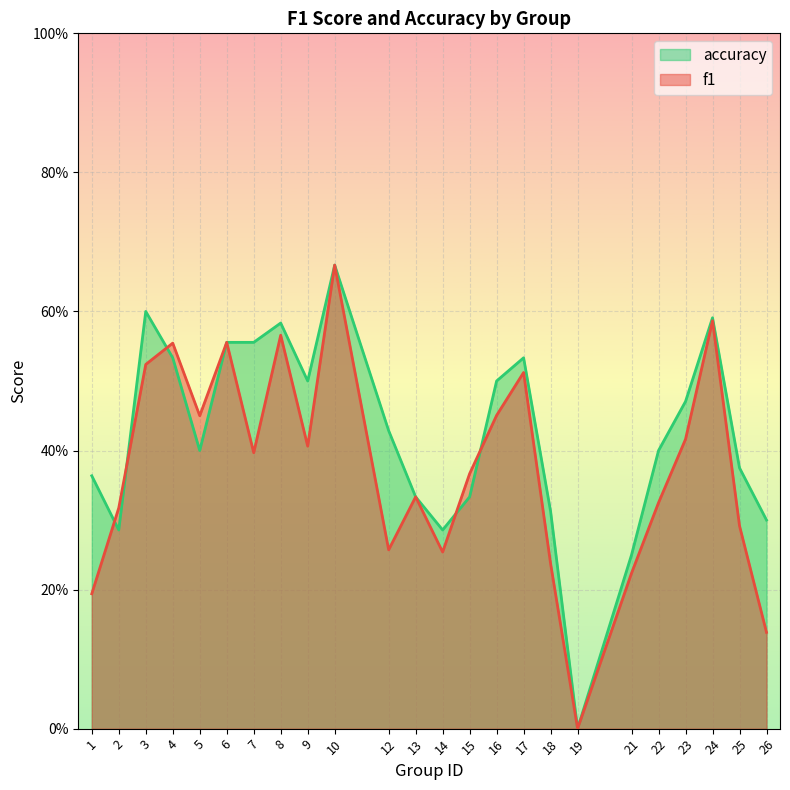

Between 13 and 14, which series saw the biggest shift?

f1